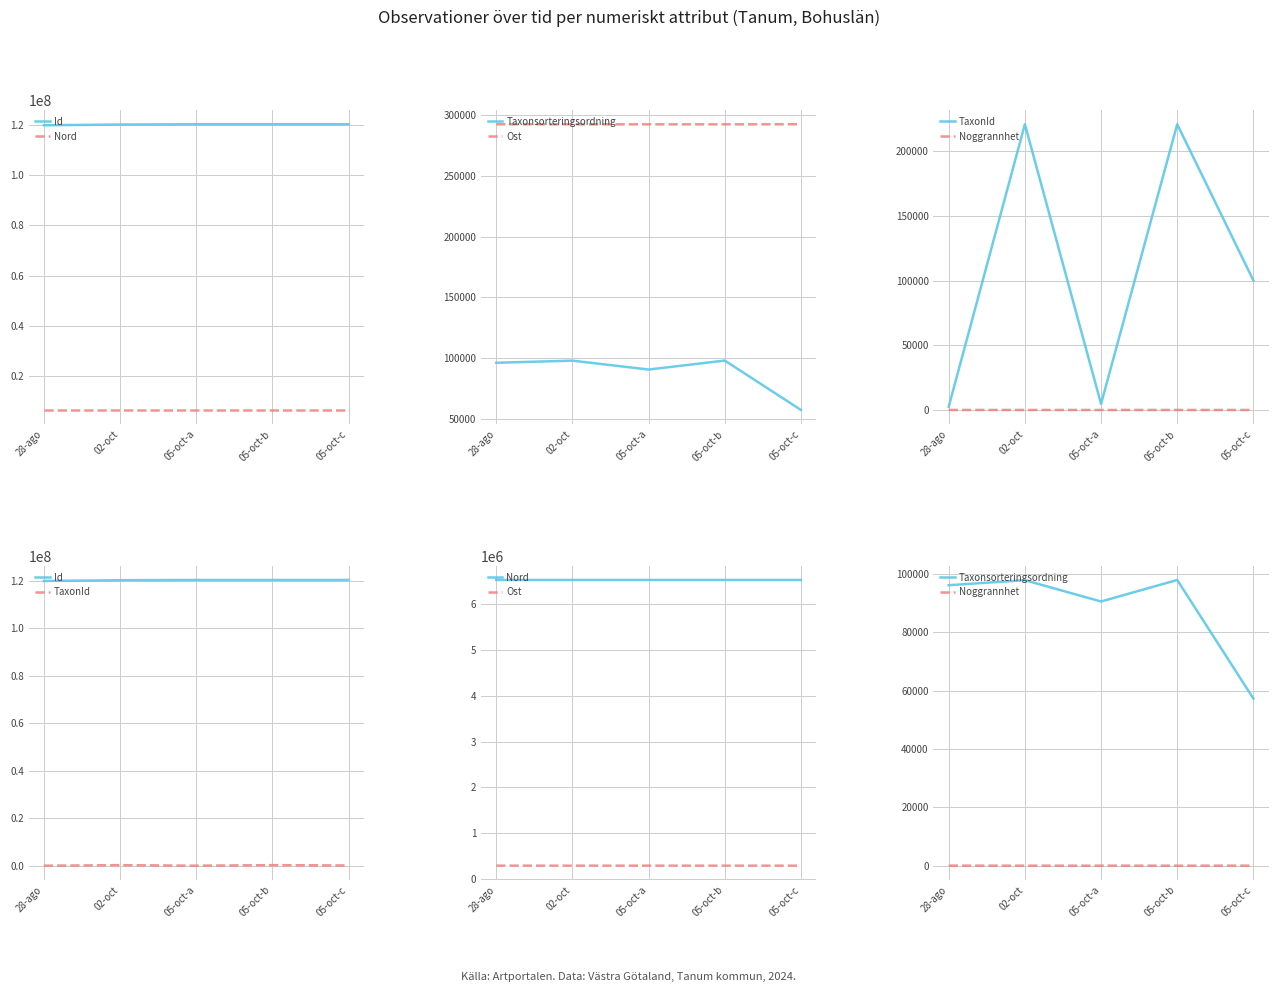

Is it true that Noggrannhet equals 7 at 05-oct-c?

False